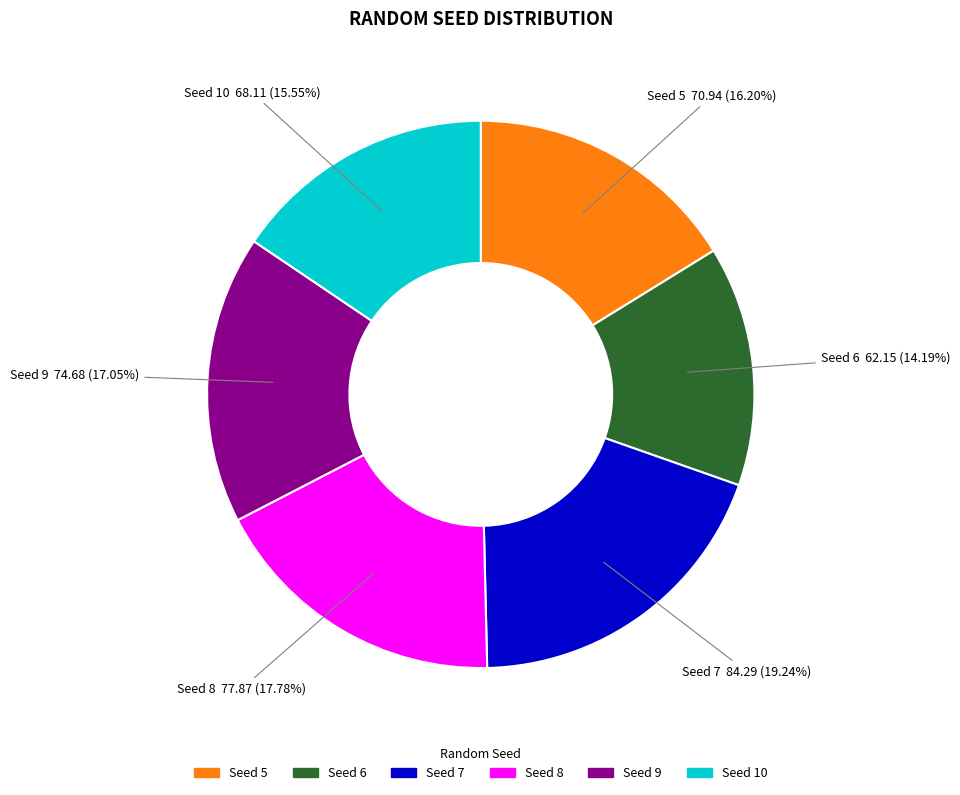

How many slices are in this pie chart?

6